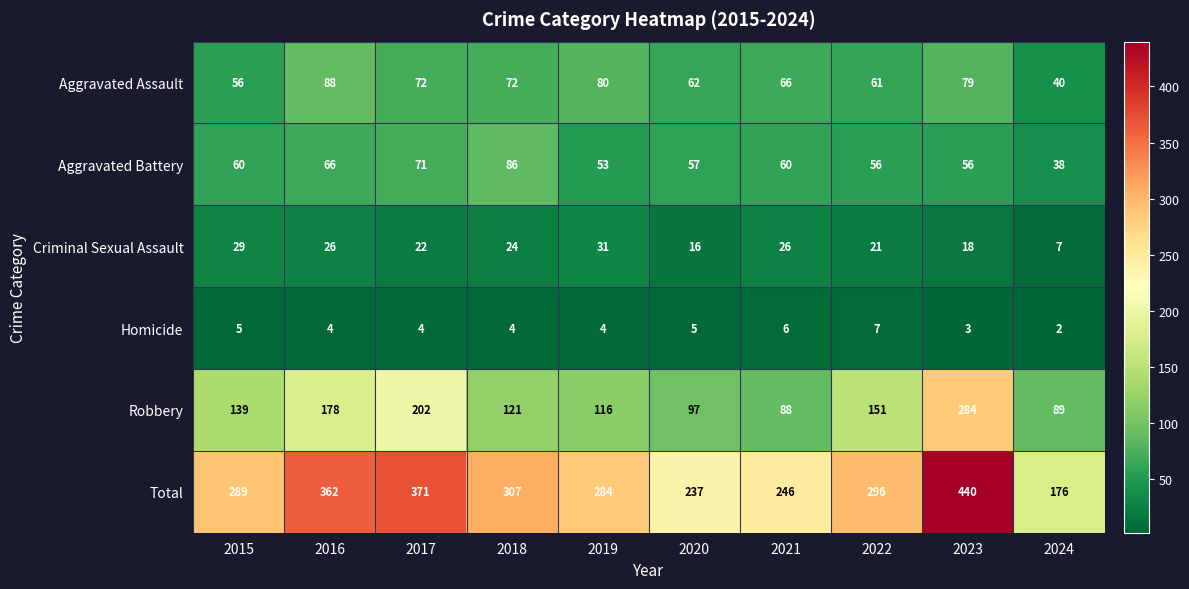

List the series in order of their peak value, highest first.

Total, Robbery, Aggravated Assault, Aggravated Battery, Criminal Sexual Assault, Homicide